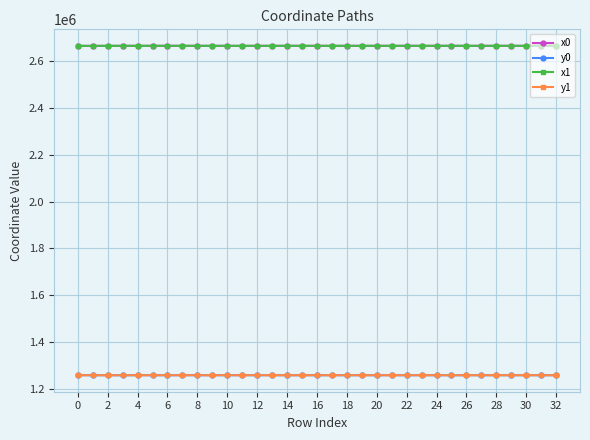

True or false: x1 and y0 intersect in this chart.

False